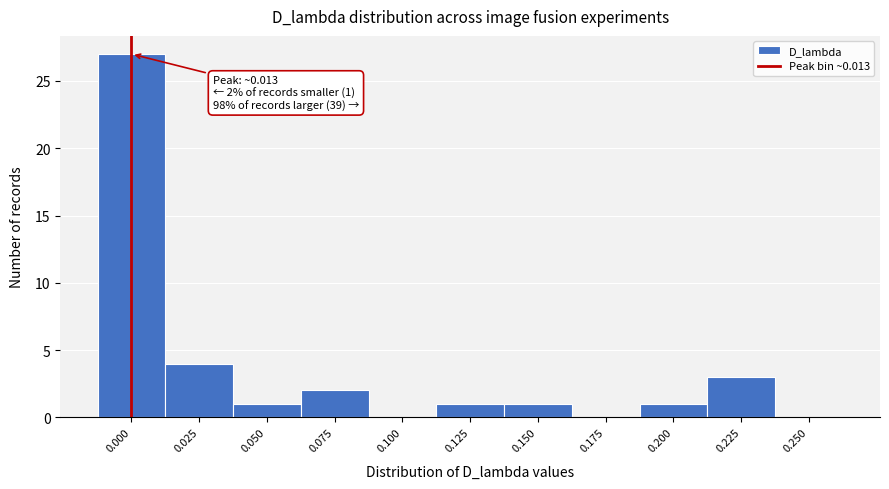

Reading left to right, what are all the values shown in this chart?

0.000=27	0.025=4	0.050=1	0.075=2	0.100=0	0.125=1	0.150=1	0.175=0	0.200=1	0.225=3	0.250=0